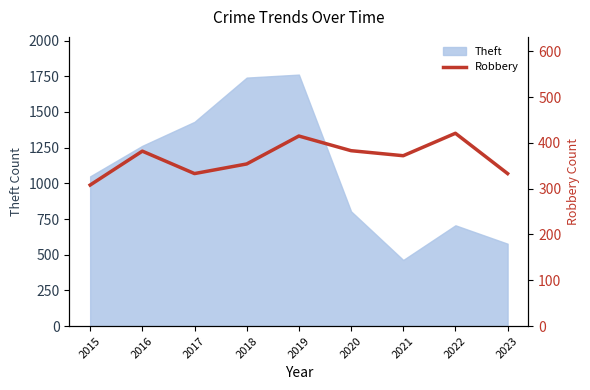

Where is Theft nearest to the value 1112?

2015